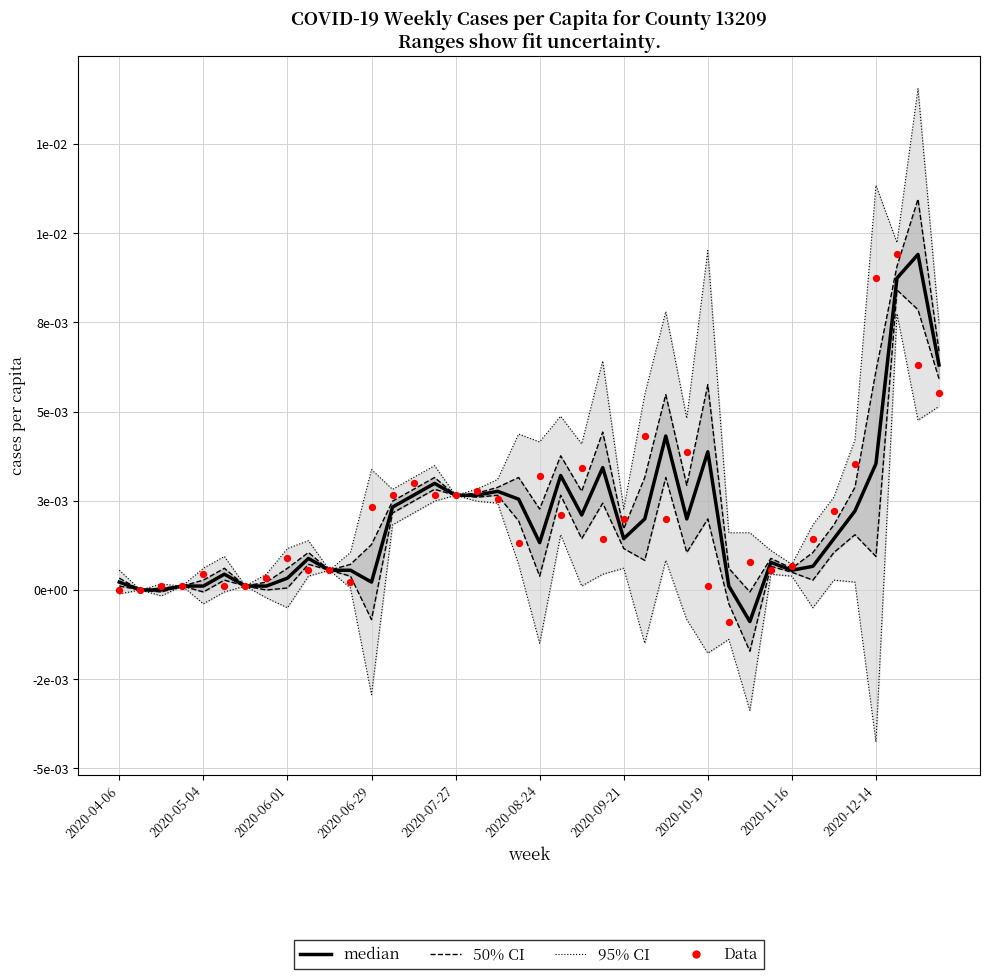

What are all the series names shown in the legend?

95% CI, 50% CI, median, Data